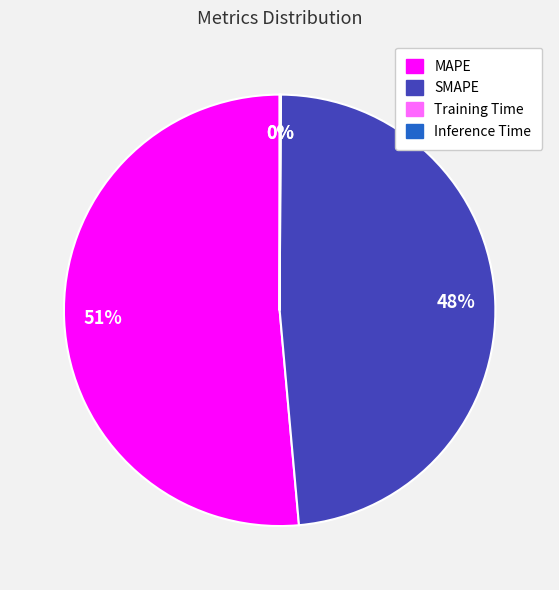

Which category accounts for the majority?

MAPE